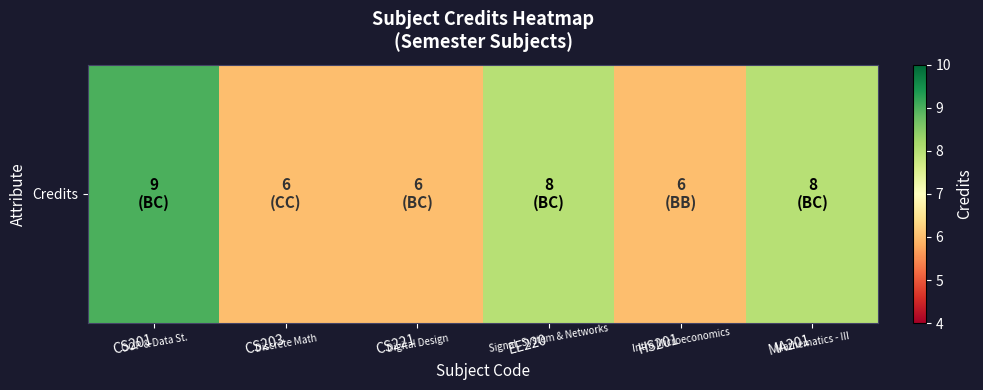

List the labels in order of value, largest first.

CS201, EE220, MA201, CS203, CS221, HS201